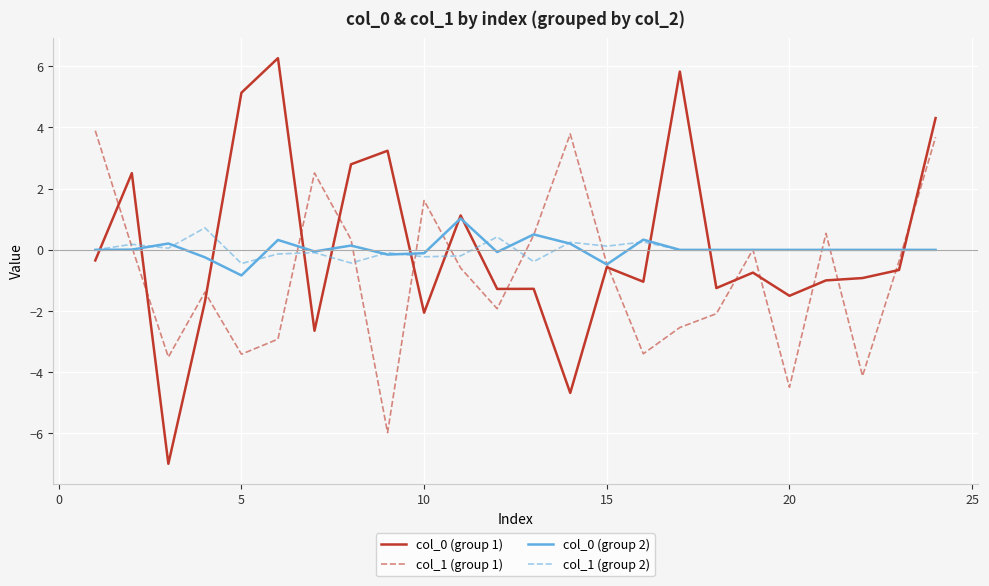

How many positive values does the col_0 (group 1) series have?

8